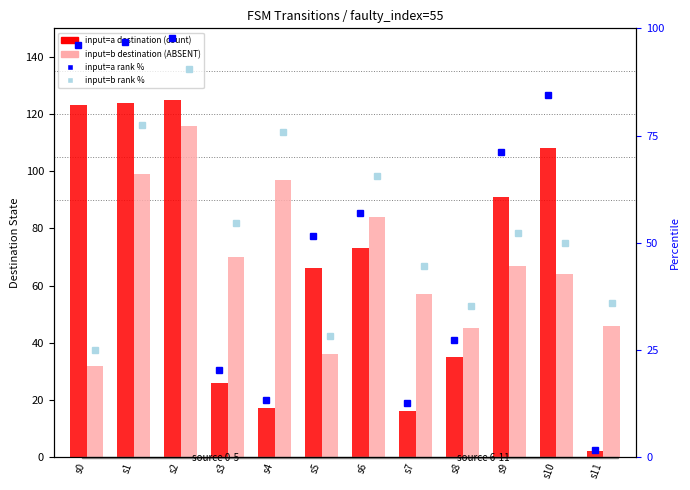

Is it true that input=a rank % equals 51.0 at s0?

False